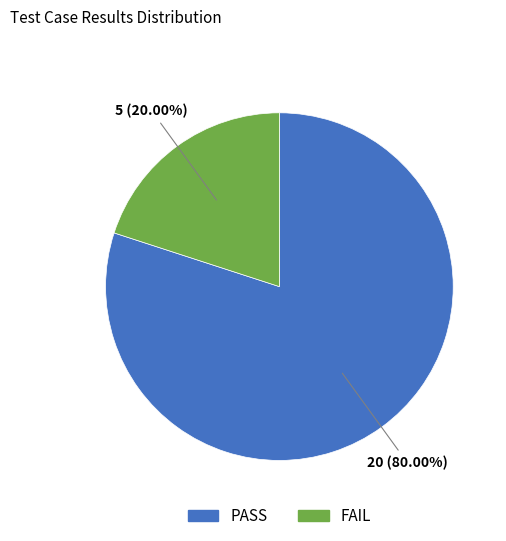

To the nearest percent, what portion does PASS represent?

80%